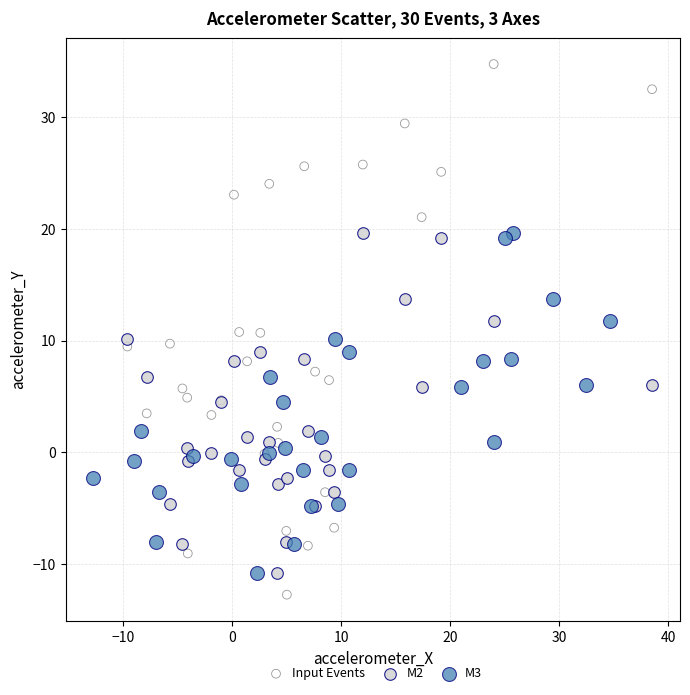

Which series reaches the maximum Y coordinate?

Input Events